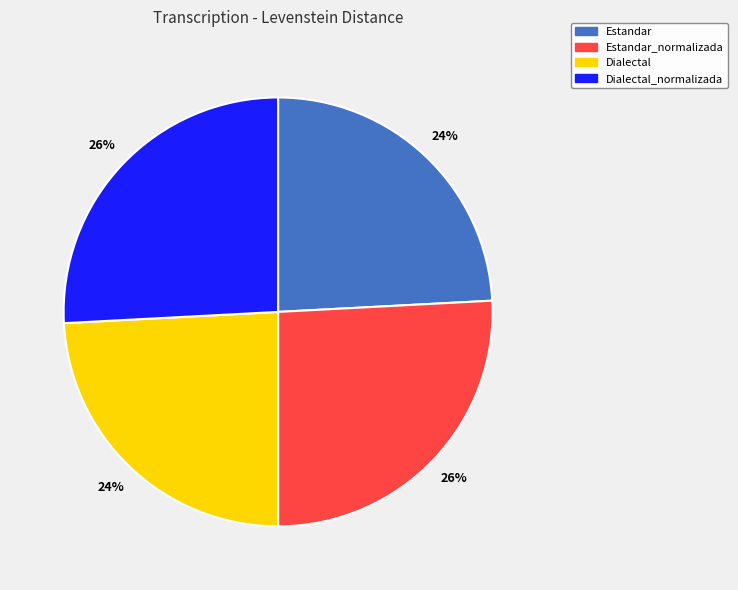

To the nearest percent, what is the average slice percentage?

25%